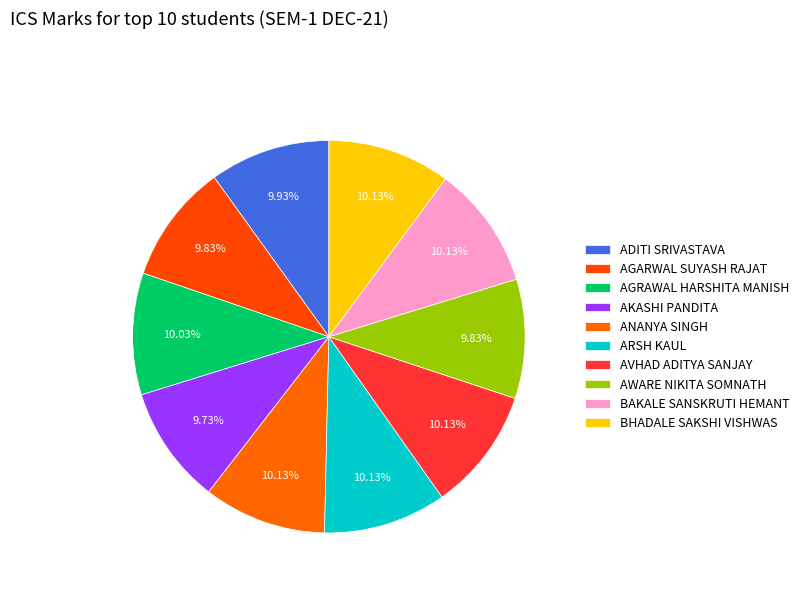

Combined, do AKASHI PANDITA and ARSH KAUL account for over 50%?

No